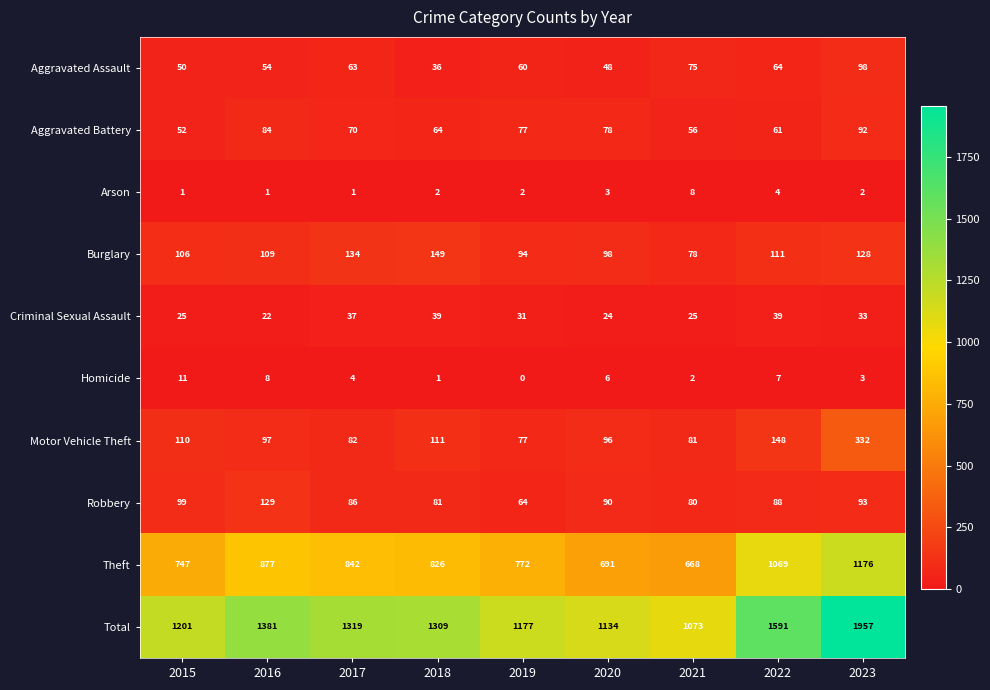

Between 2015 and 2020, which series saw the biggest shift?

Total